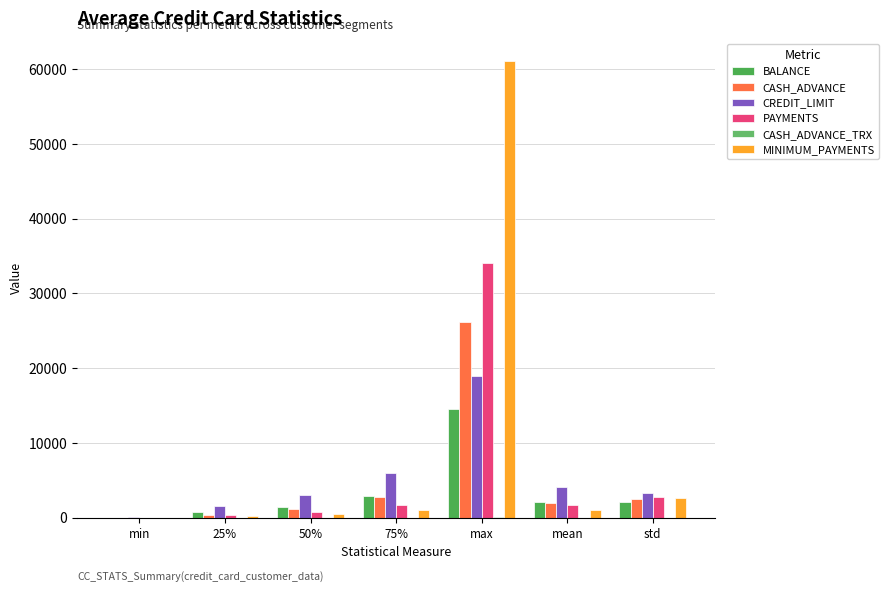

What is the difference between the second highest and second lowest values in the CASH_ADVANCE_TRX series?

6.0